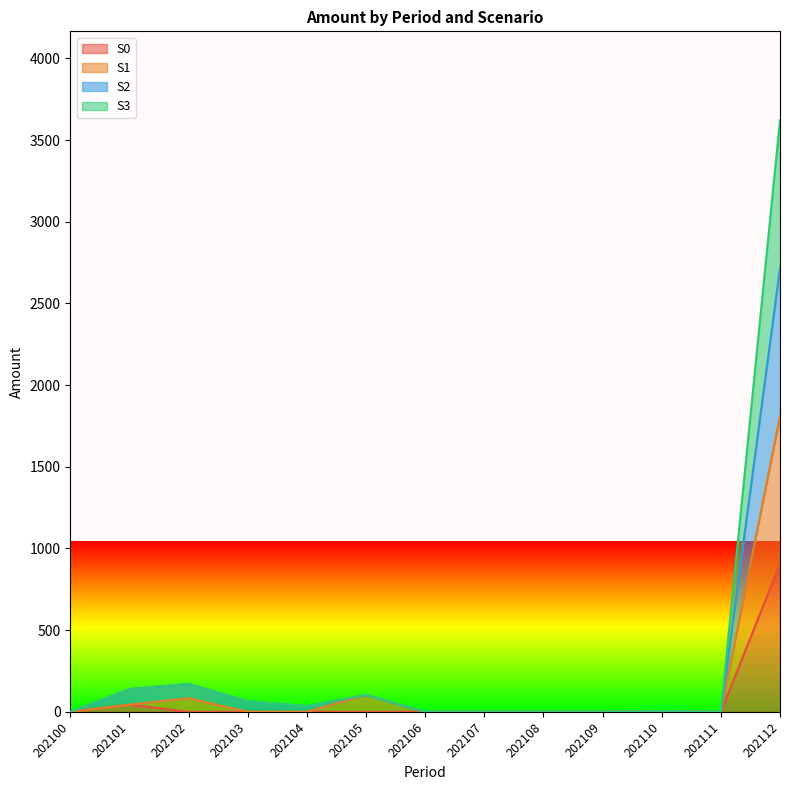

Where does the S2 series first go above 2?

202101